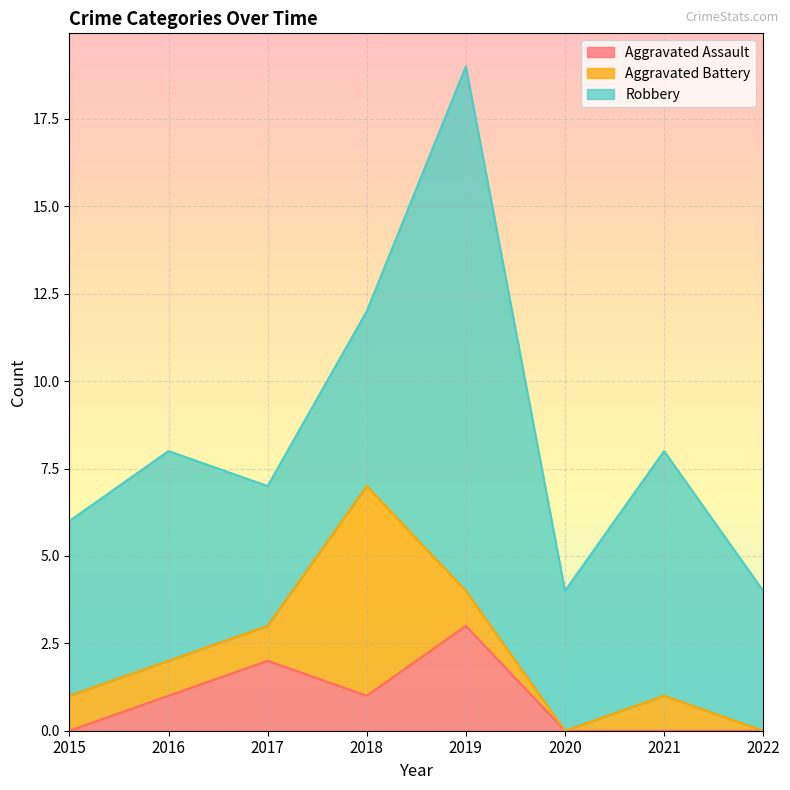

What is the average value of the Aggravated Battery series?

1